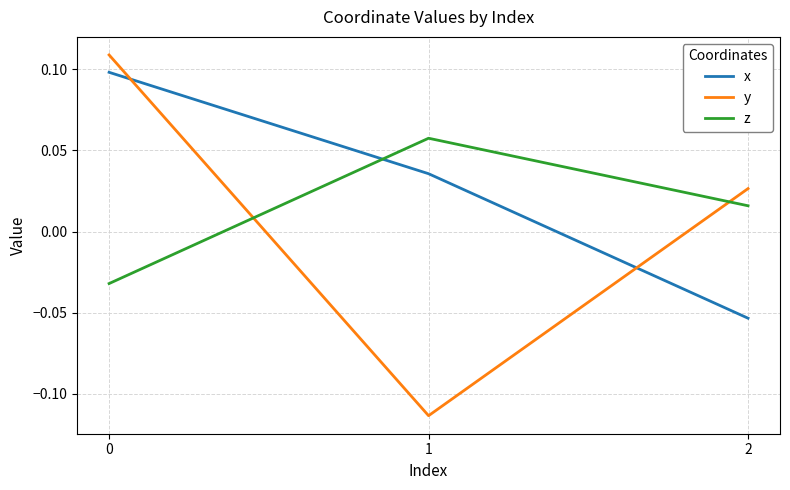

The z series shows -0.1 at 0. True or false?

False